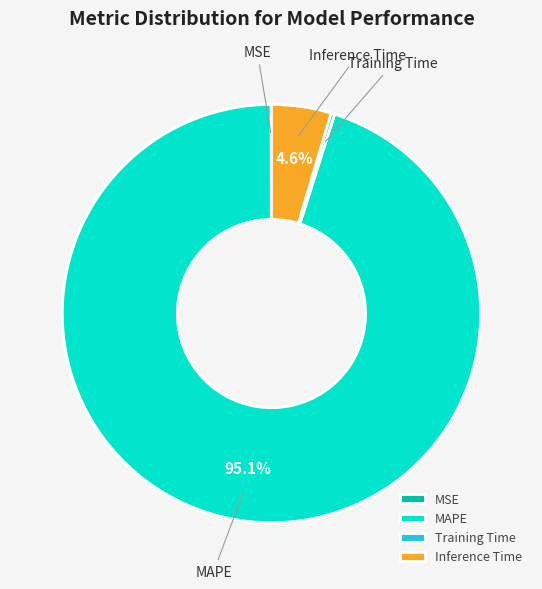

To the nearest percent, what is the average slice percentage?

25%